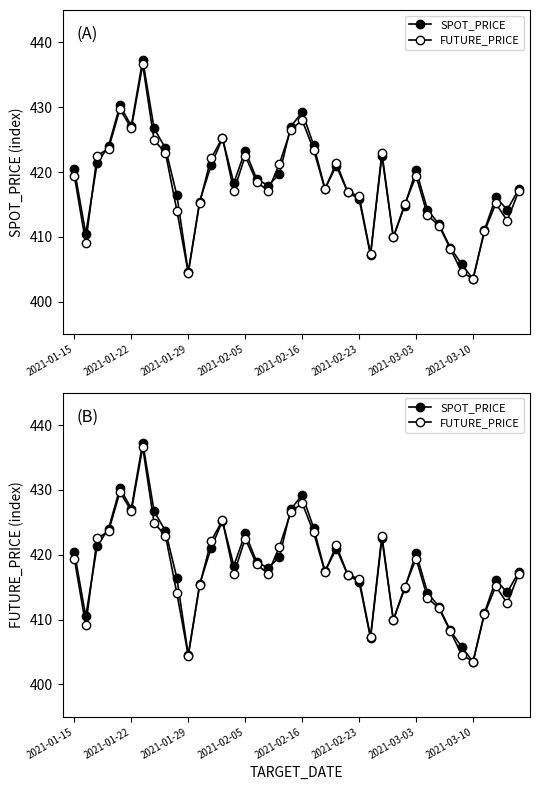

True or false: FUTURE_PRICE has a value of 411.8 at 32.

True